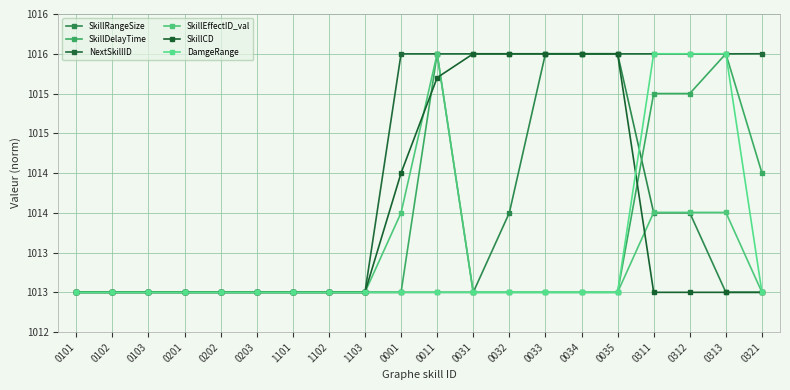

Which series changed the most between 0011 and 0031?

SkillDelayTime